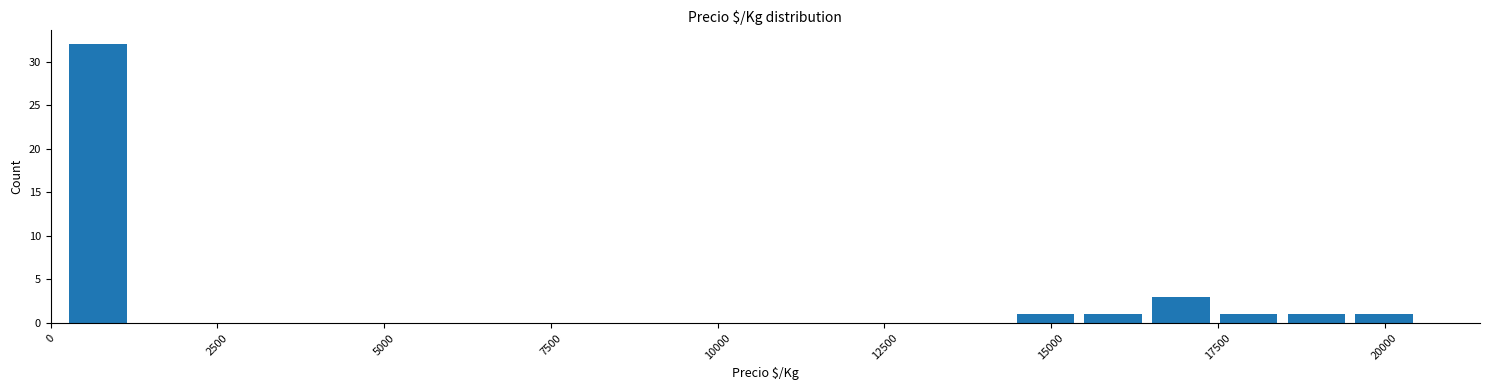

Read against the x-axis, roughly where is the centre of the tallest bar?

500